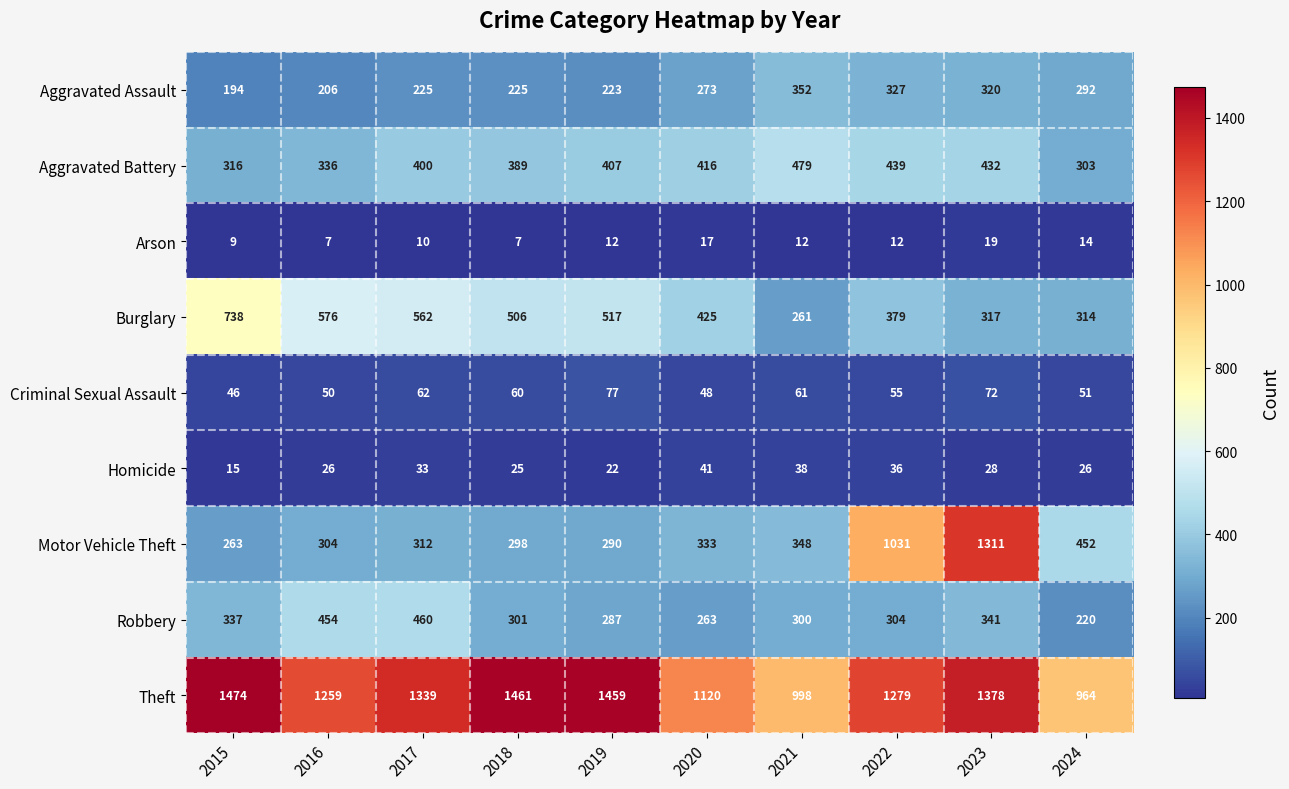

At which label is Theft closest to 1219?

2016